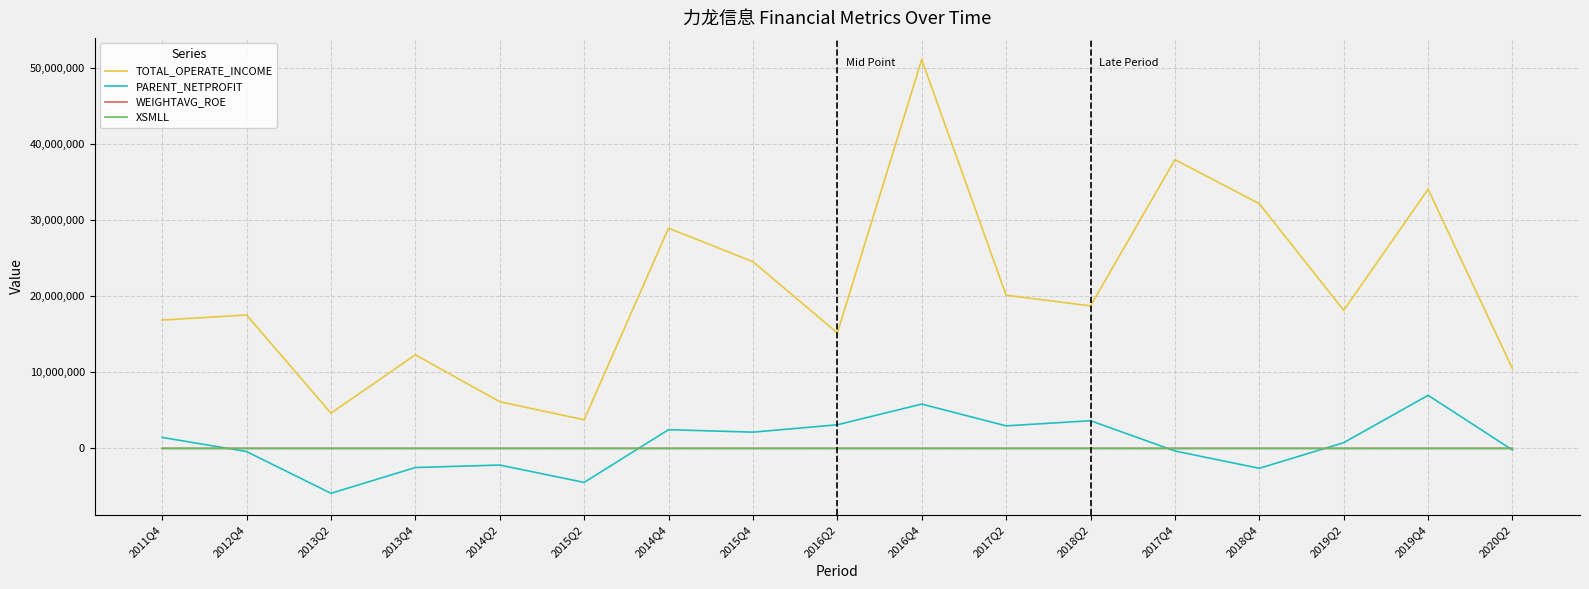

Which series has the widest spread of values?

TOTAL_OPERATE_INCOME